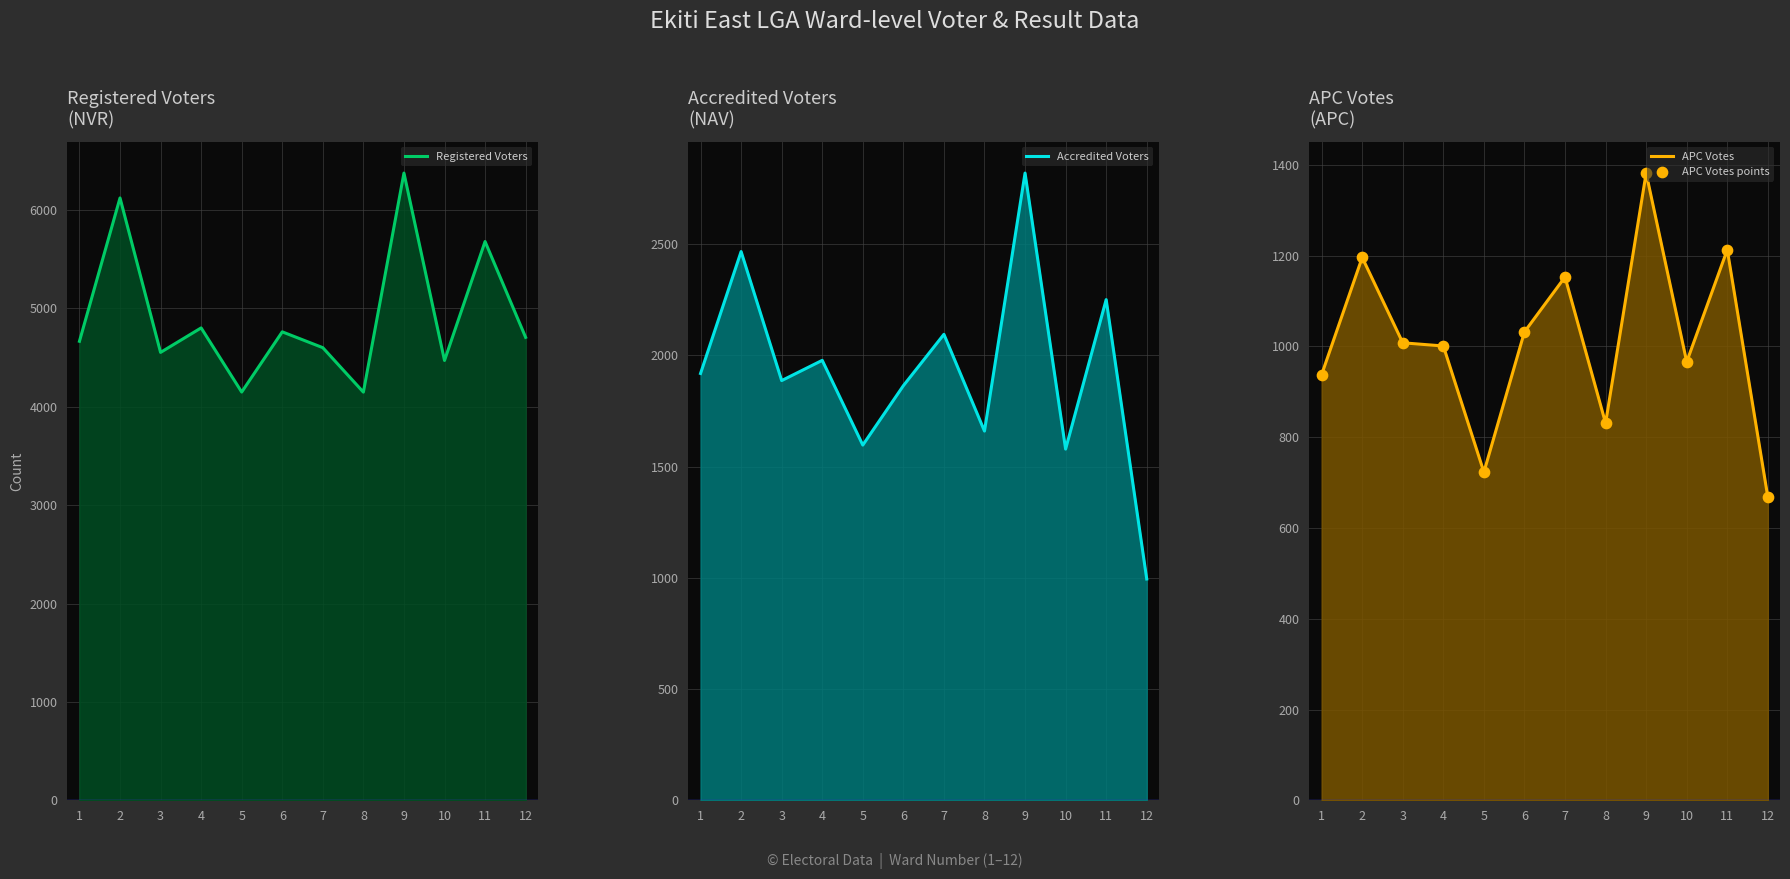

Which series has the largest Y range (max minus min)?

Registered Voters